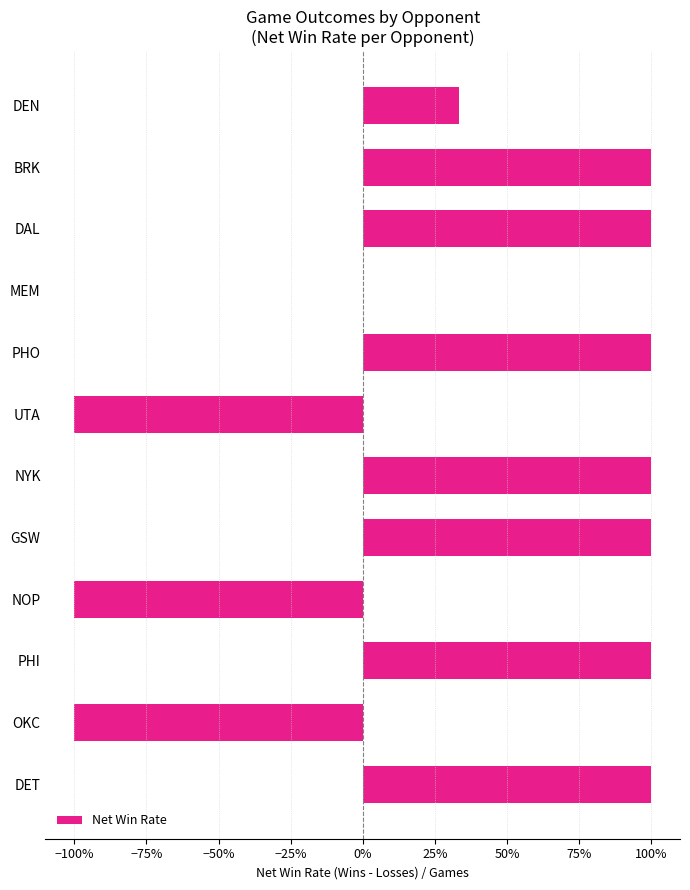

What is the sum of all values?

4.3